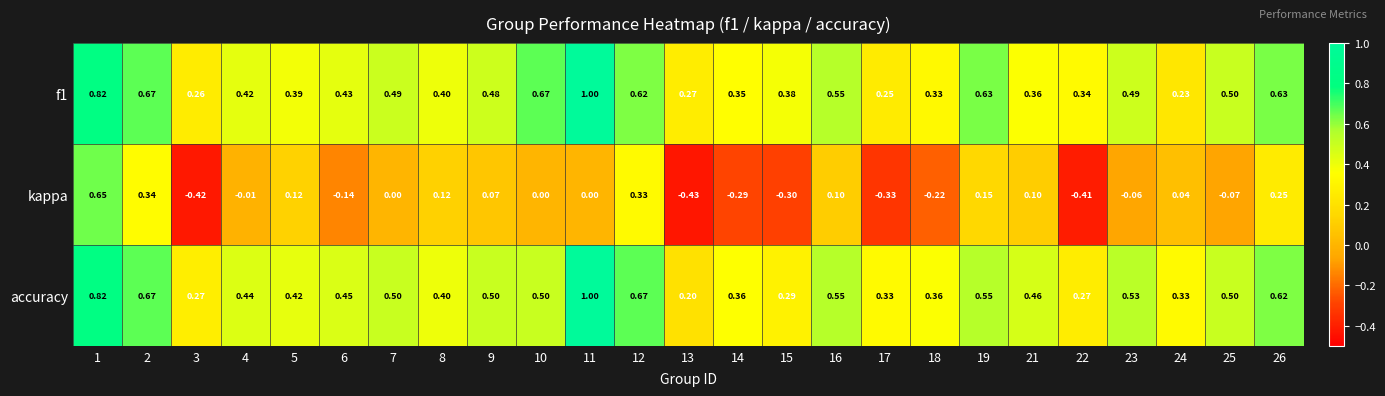

What is the spread (max minus min) of values at 16?

0.5